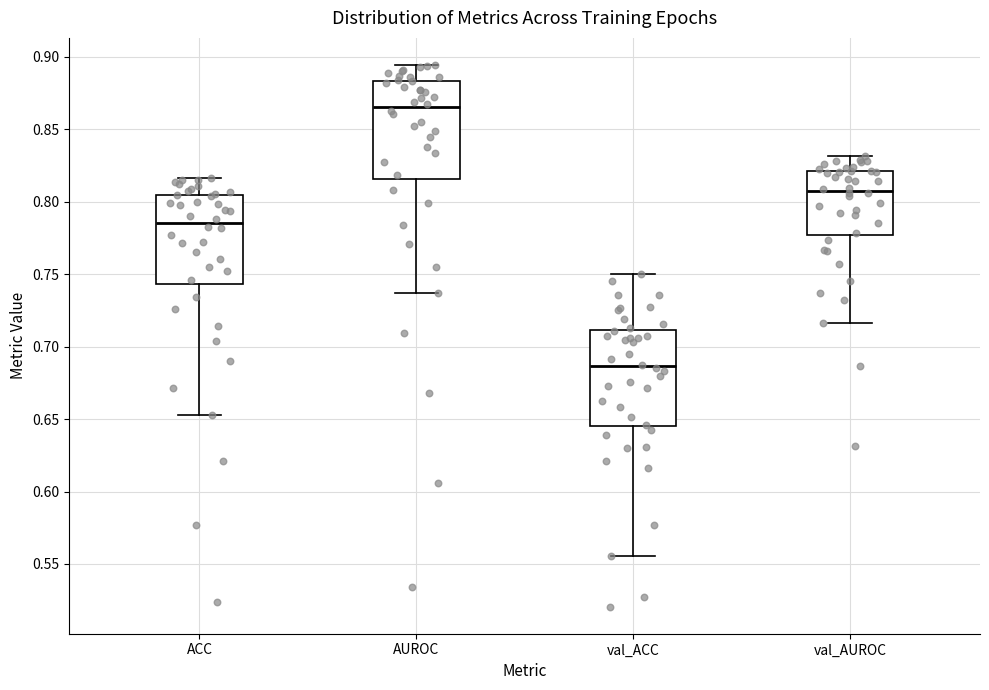

Which box's median line is the highest?

AUROC